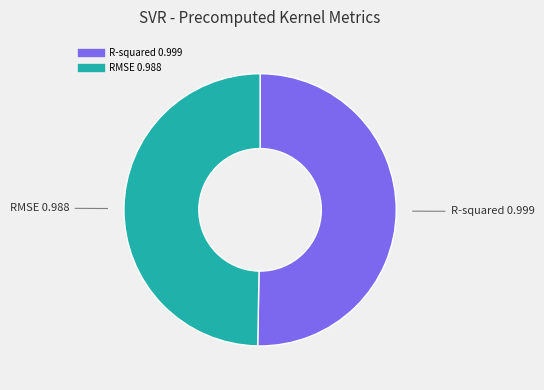

Rank the categories by value from lowest to highest.

RMSE, R-squared